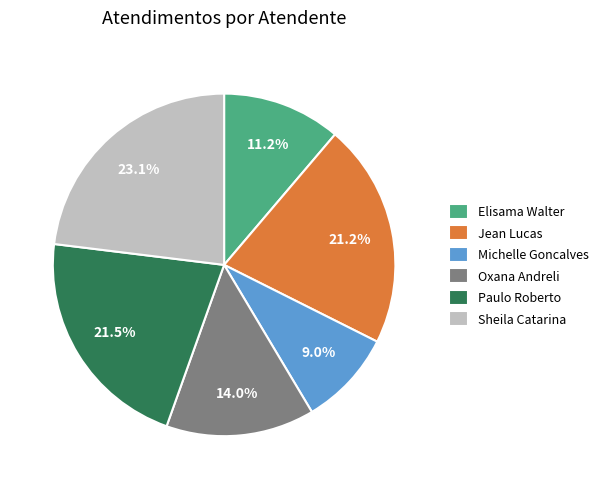

What is the largest slice in the pie chart?

Sheila Catarina